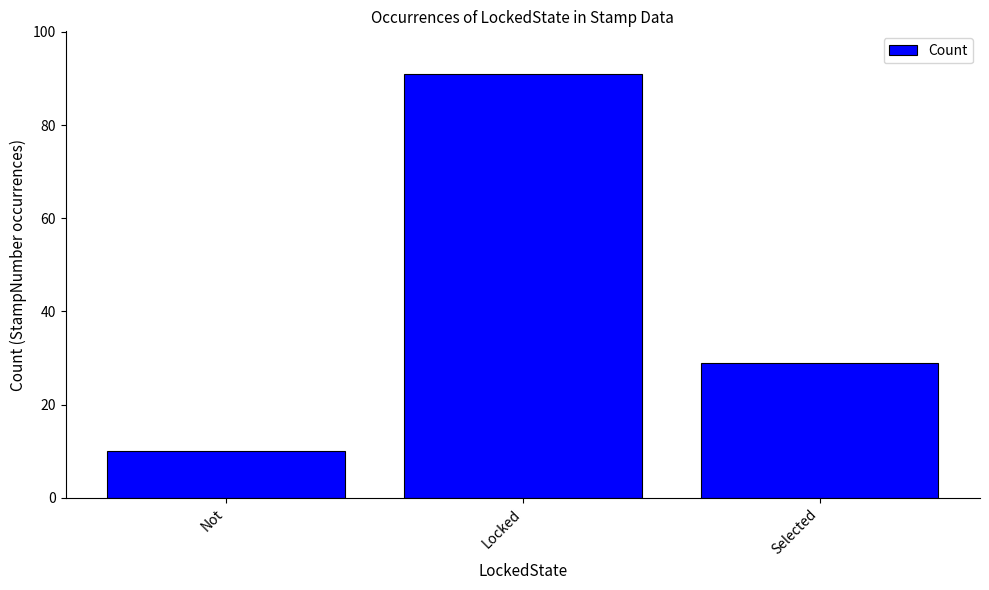

What is the minimum value shown in the chart?

10